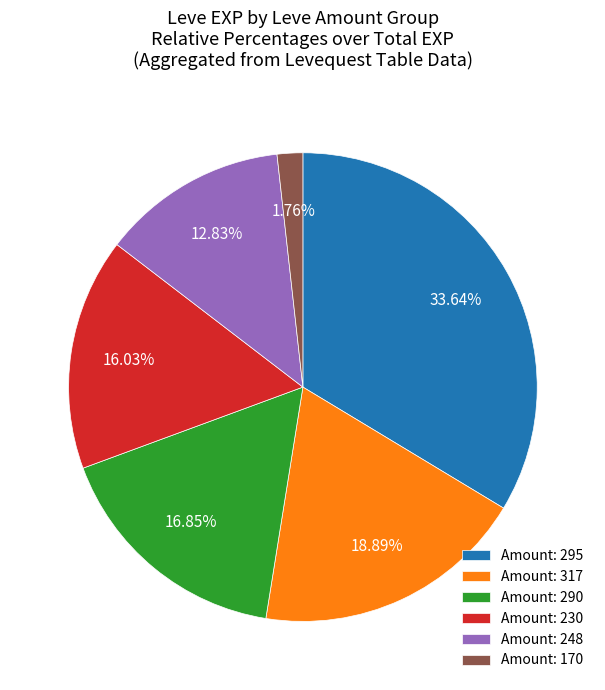

Is there any slice that represents more than half of the pie?

No